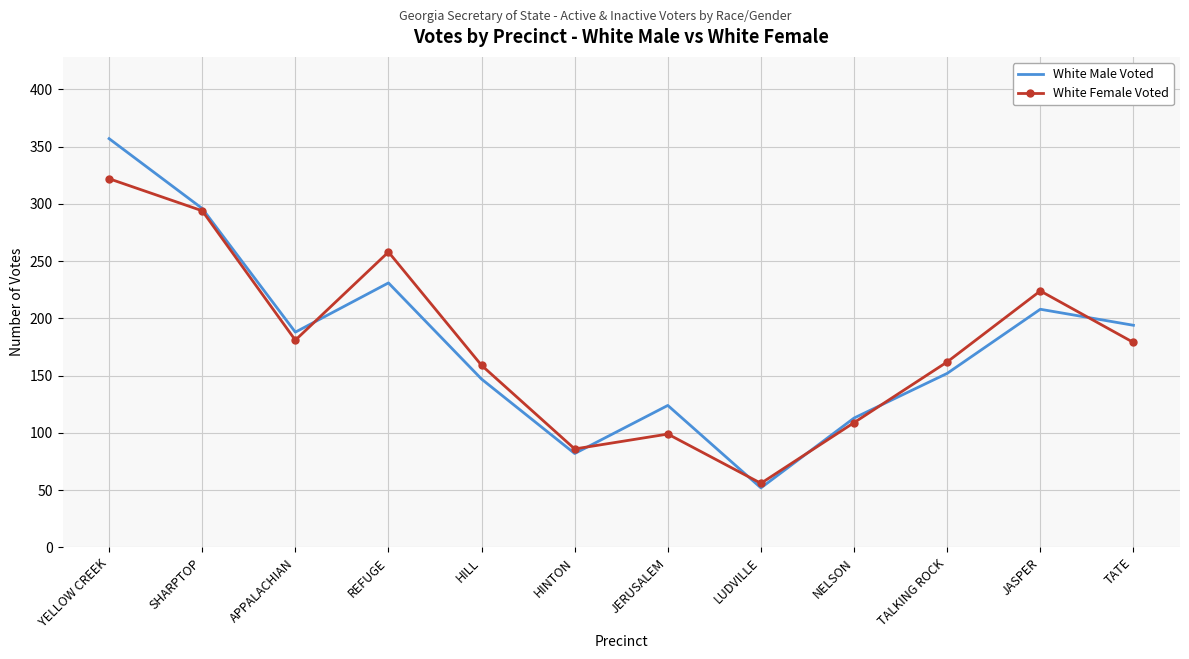

Is the value of White Male Voted at NELSON greater than the value of White Female Voted at REFUGE?

No